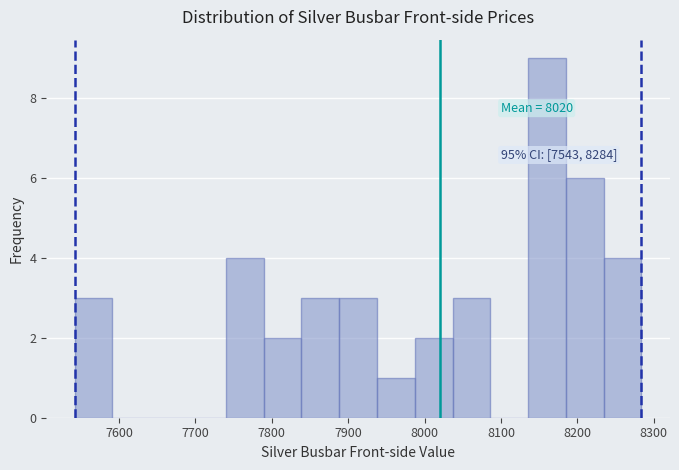

Which range on the x-axis has the tallest bar?

8140 to 8190